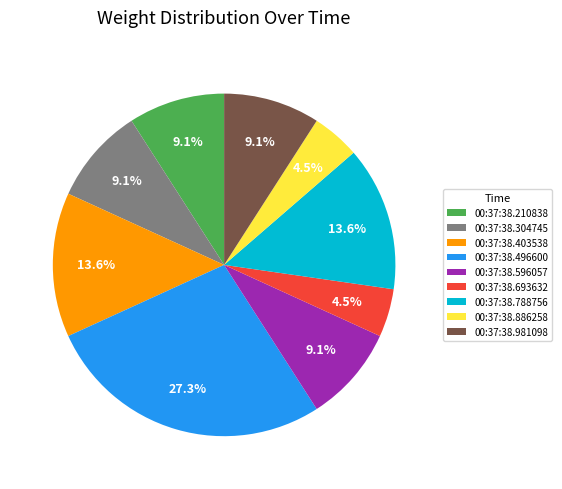

To the nearest percent, what is the combined percentage of 00:37:38.788756 and 00:37:38.304745?

23%